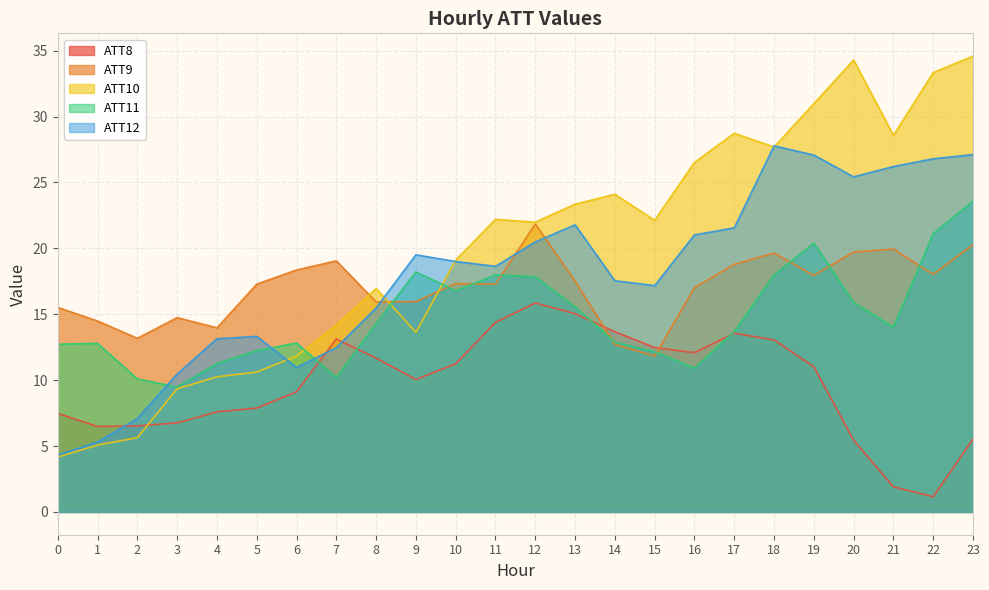

Which series has the widest spread of values?

ATT10